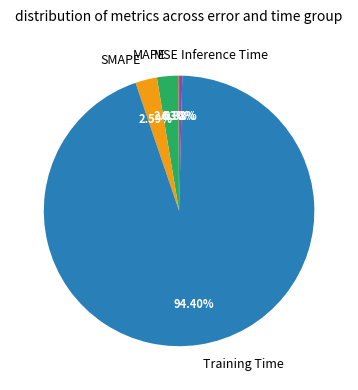

Which slice represents more than half of the pie?

Training Time